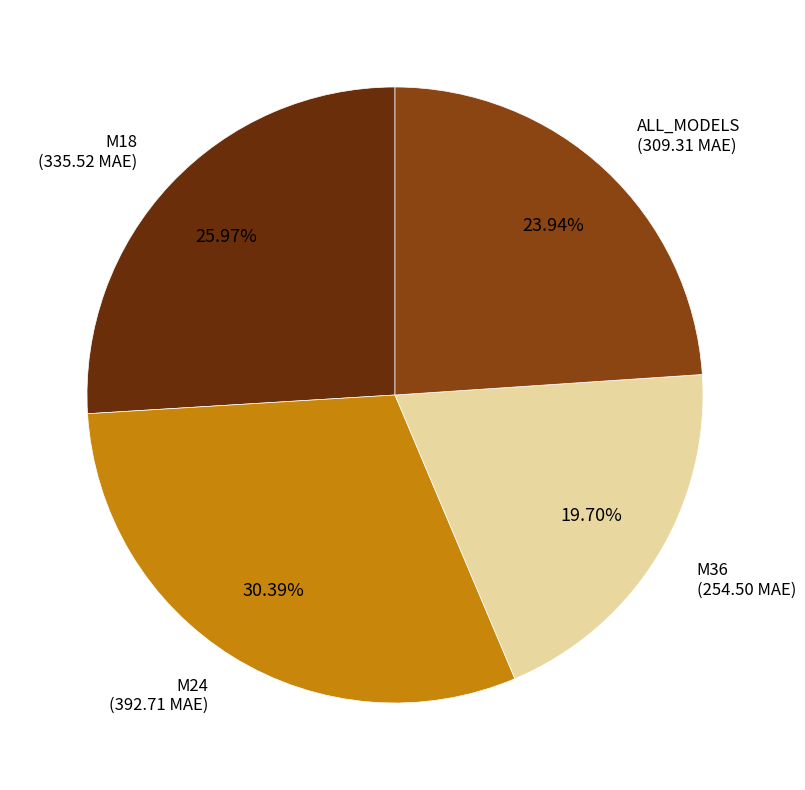

Count the number of slices in the pie.

4